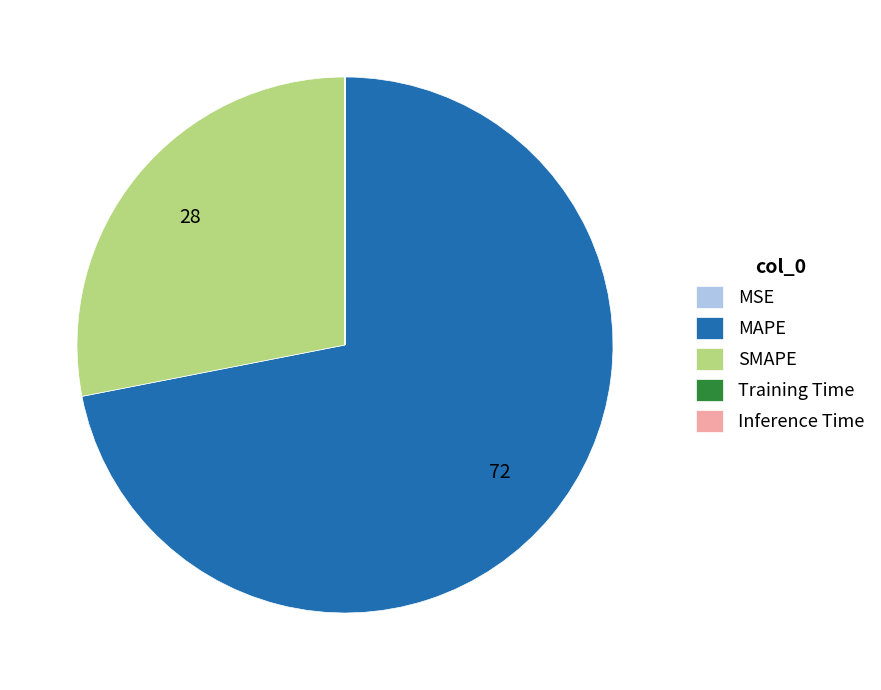

Is there a majority slice in this chart?

Yes